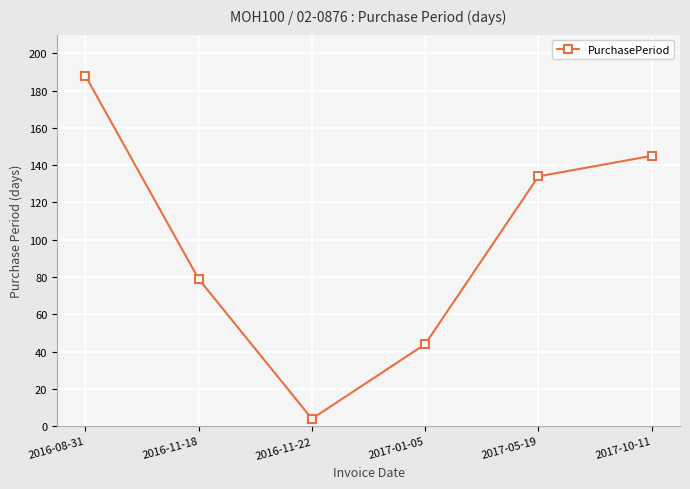

How many points are lower than both their immediate neighbors (excluding endpoints)?

1